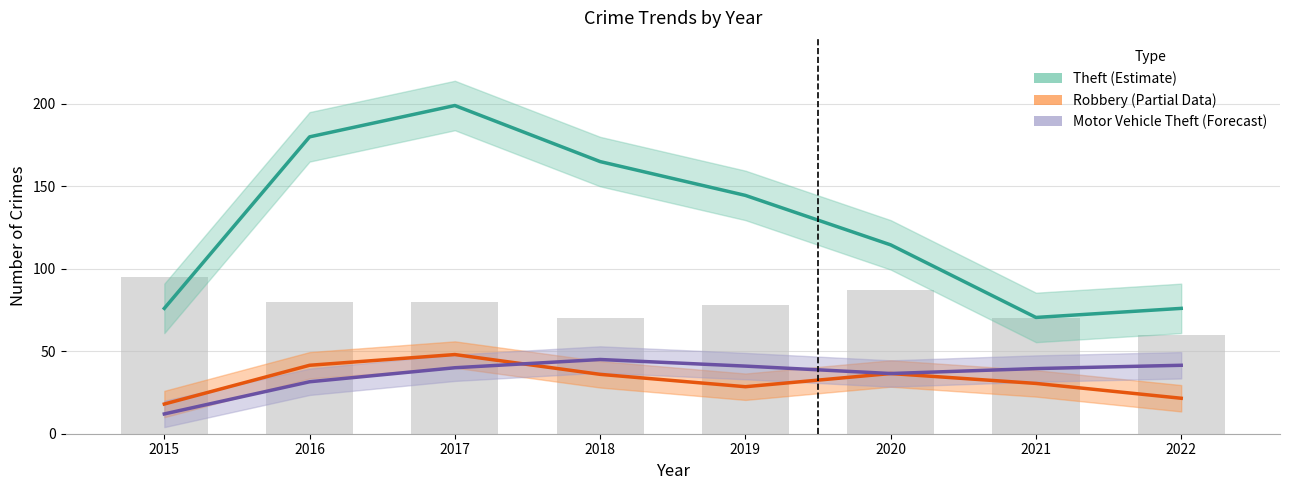

At which category is the sum across all series the highest?

2017